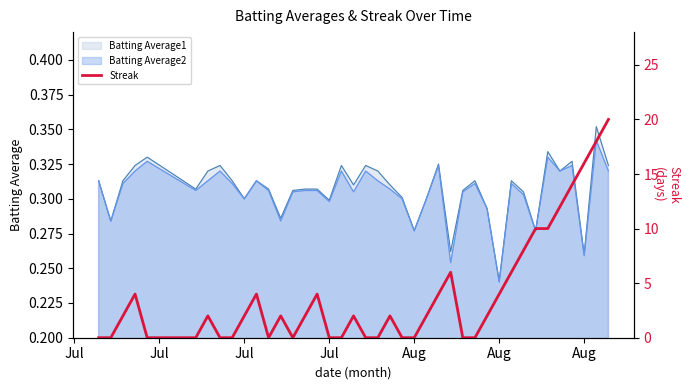

Reading left to right, what are all the values shown in this chart?

0	0	2	4	0	0	2	0	0	2	4	0	2	0	2	4	0	0	2	0	0	2	0	0	2	4	6	0	0	2	4	6	8	10	10	12	14	16	18	20